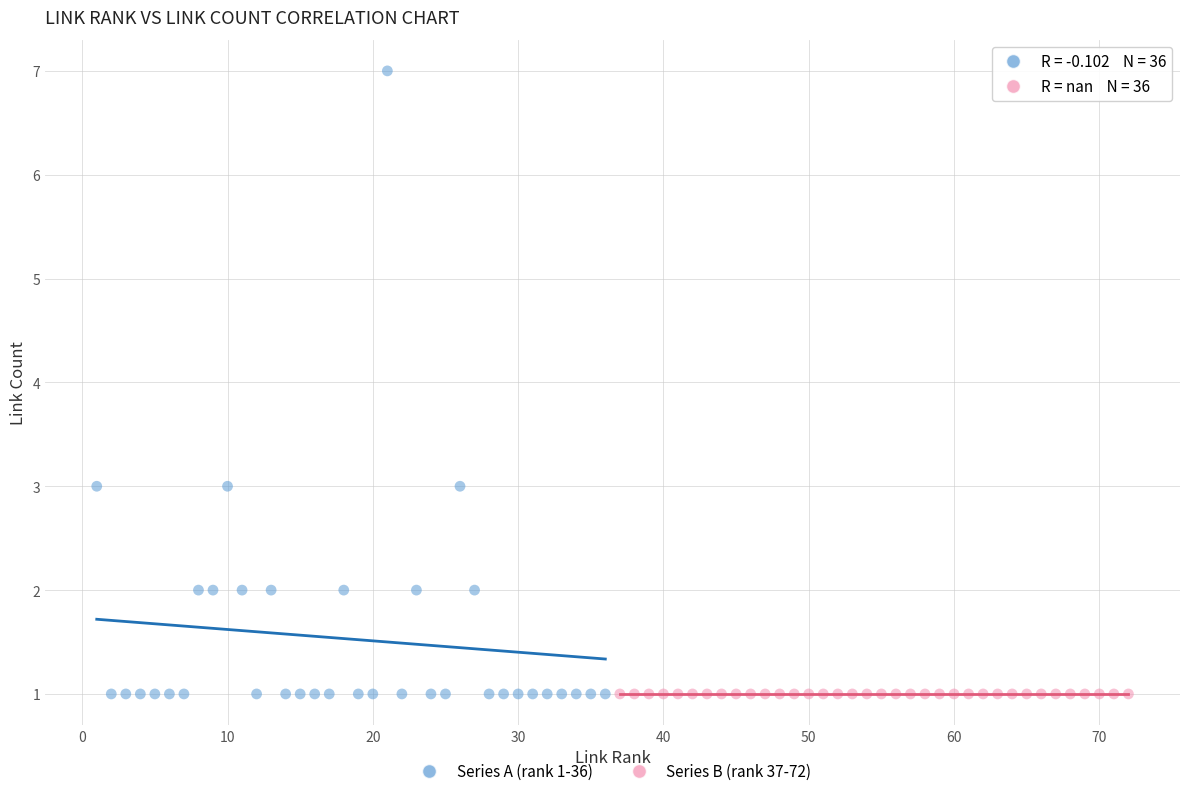

Which series contains the highest Y value?

Series A (rank 1-36)